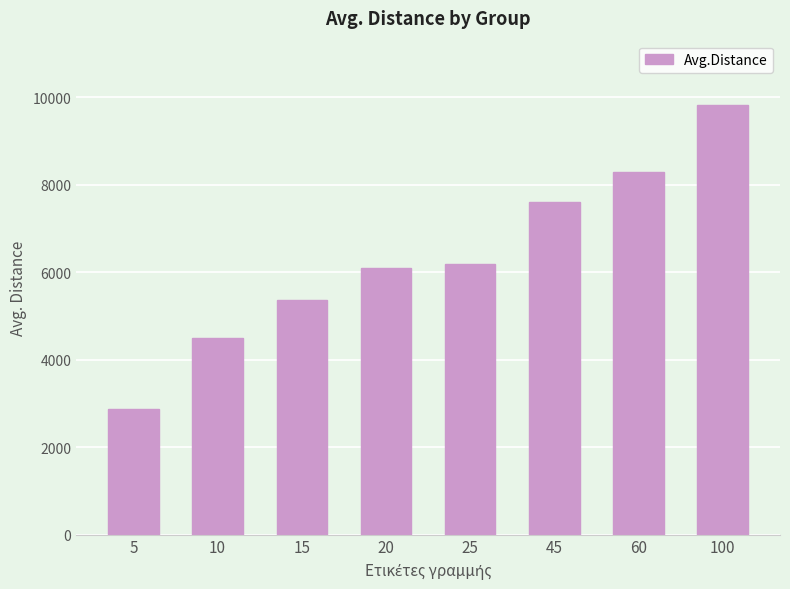

At which label does the data first exceed 6188?

25